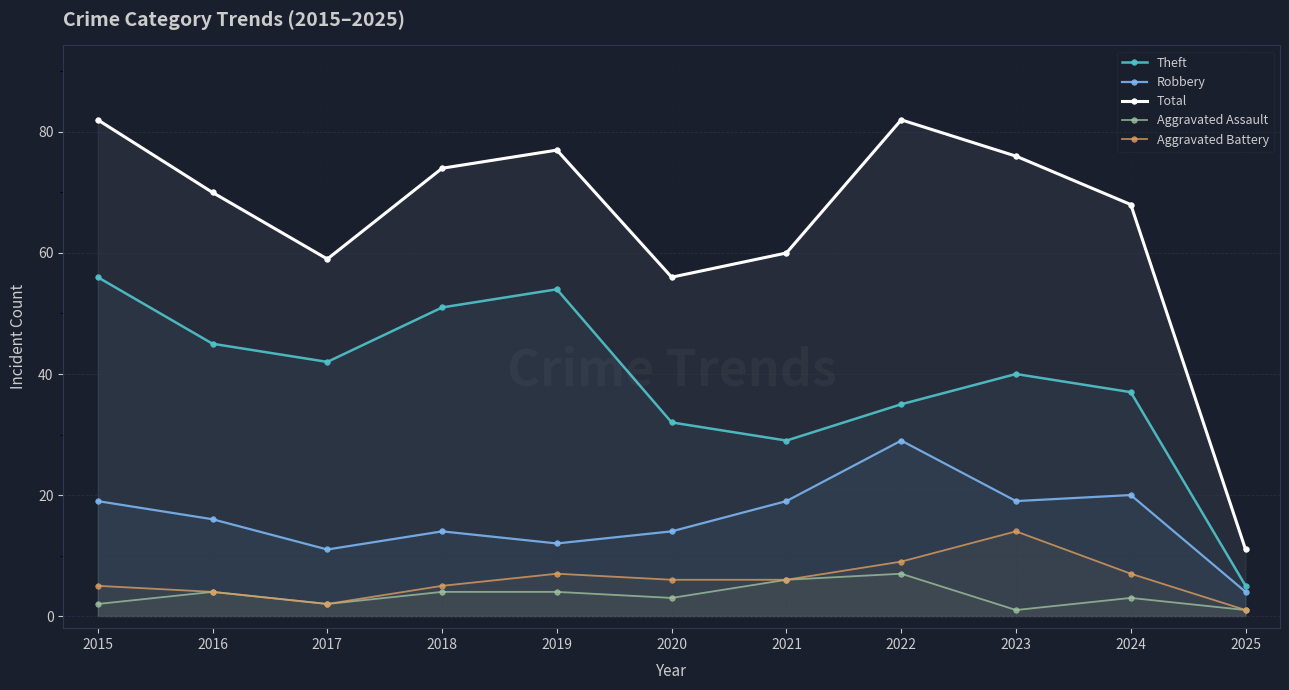

At 2016, list the series in order from smallest to largest.

Aggravated Assault, Aggravated Battery, Robbery, Theft, Total